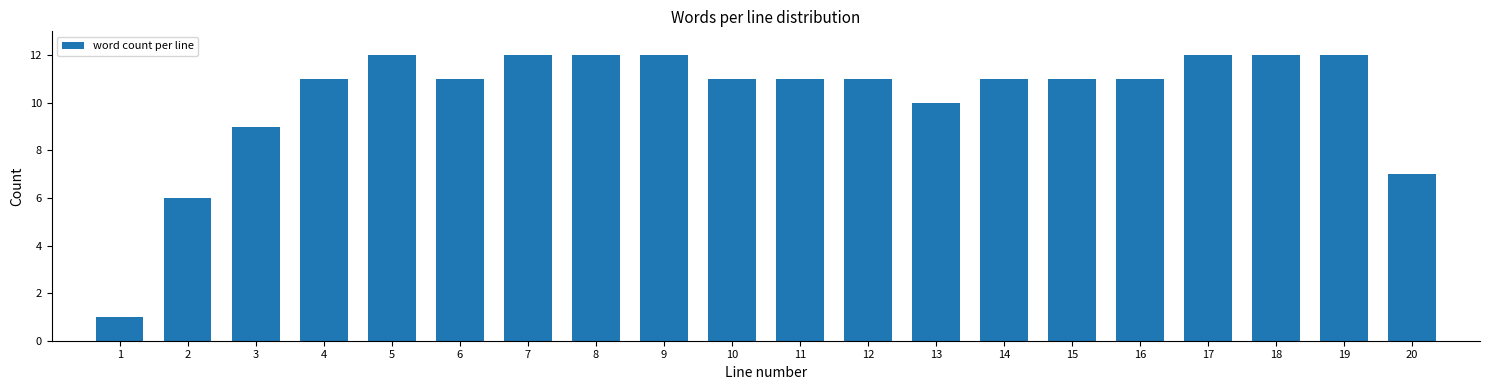

Reading left to right, extract all data points from this chart.

1	6	9	11	12	11	12	12	12	11	11	11	10	11	11	11	12	12	12	7